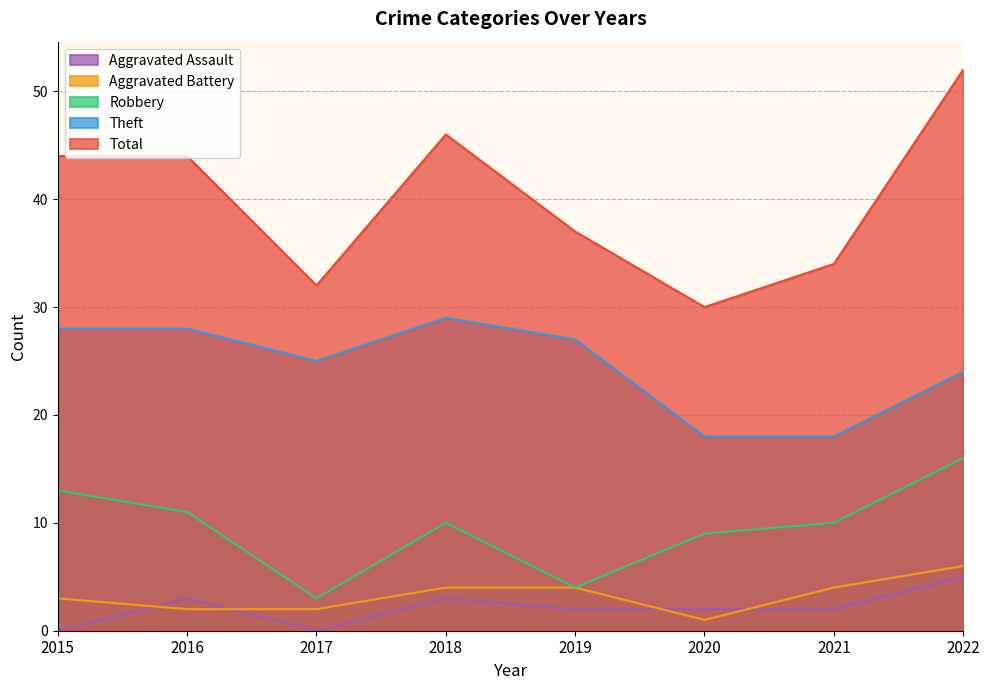

Rank the categories by Aggravated Battery value from lowest to highest.

2020, 2016, 2017, 2015, 2018, 2019, 2021, 2022